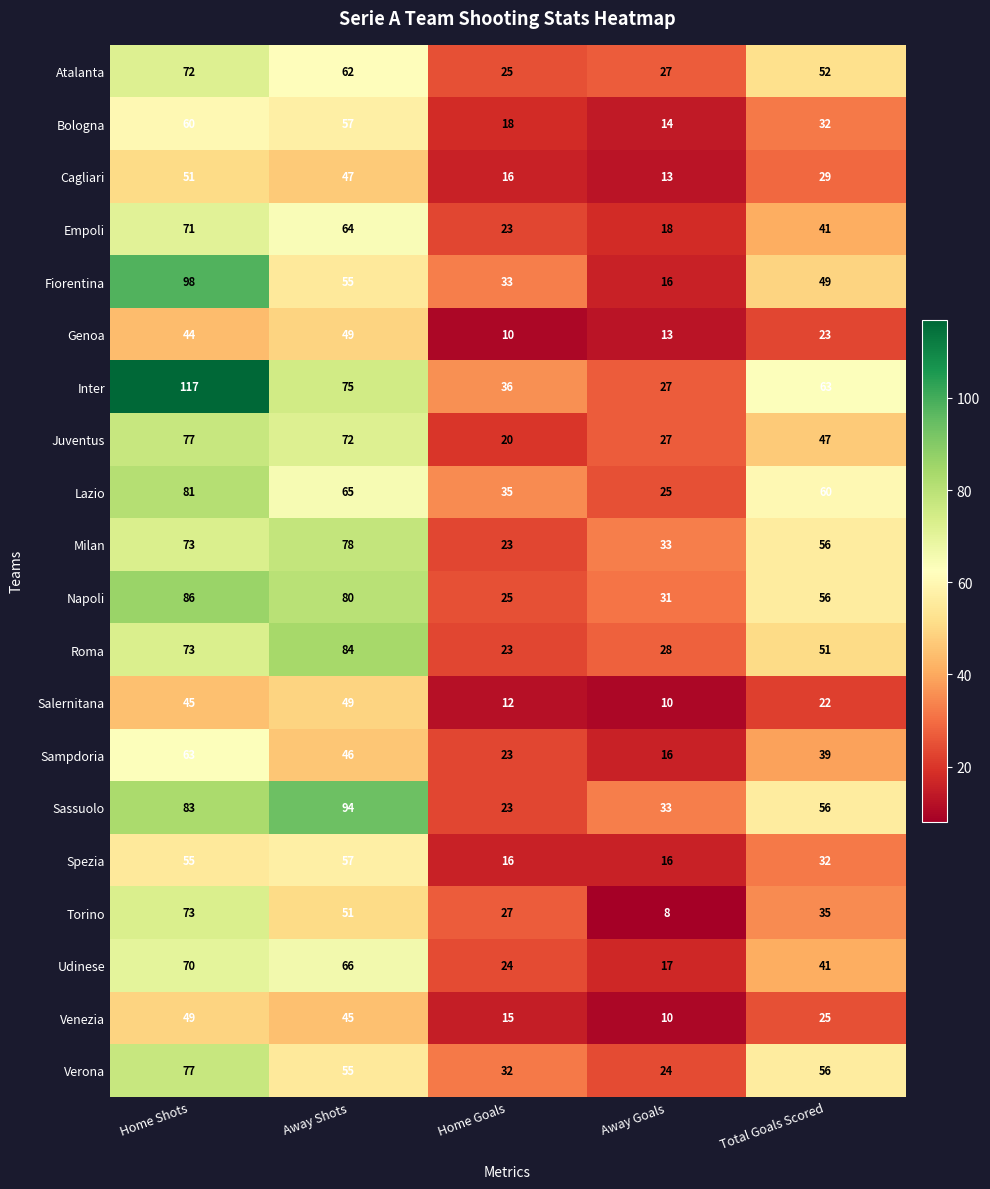

Which category has the lowest value in the Juventus series?

Home Goals